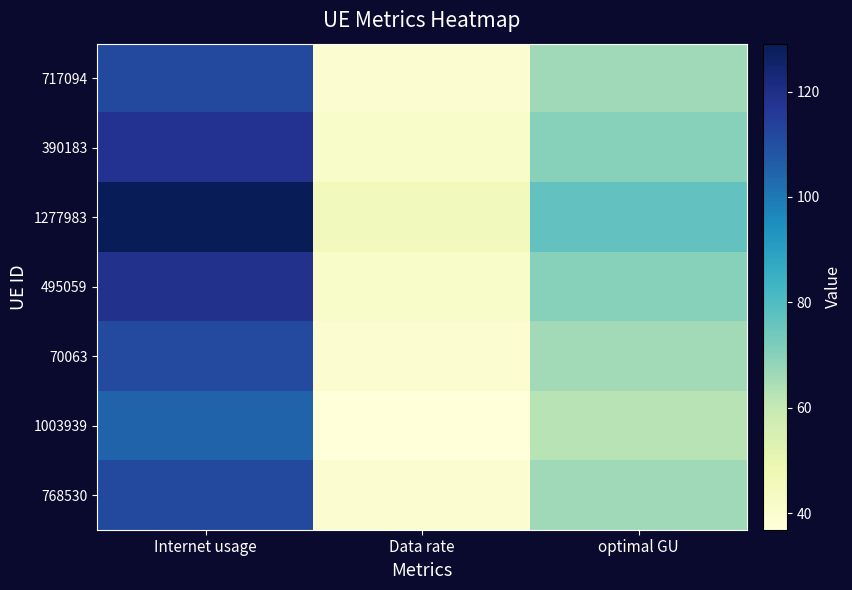

Reading right to left, extract all data points from this chart.

717094: optimal GU=66.1	Data rate=39.2	Internet usage=111.5
390183: optimal GU=70.0	Data rate=41.5	Internet usage=118.2
1277983: optimal GU=76.5	Data rate=45.3	Internet usage=129.1
495059: optimal GU=70.4	Data rate=41.7	Internet usage=118.7
70063: optimal GU=66.0	Data rate=39.1	Internet usage=111.4
1003939: optimal GU=62.2	Data rate=36.8	Internet usage=104.9
768530: optimal GU=66.1	Data rate=39.2	Internet usage=111.5